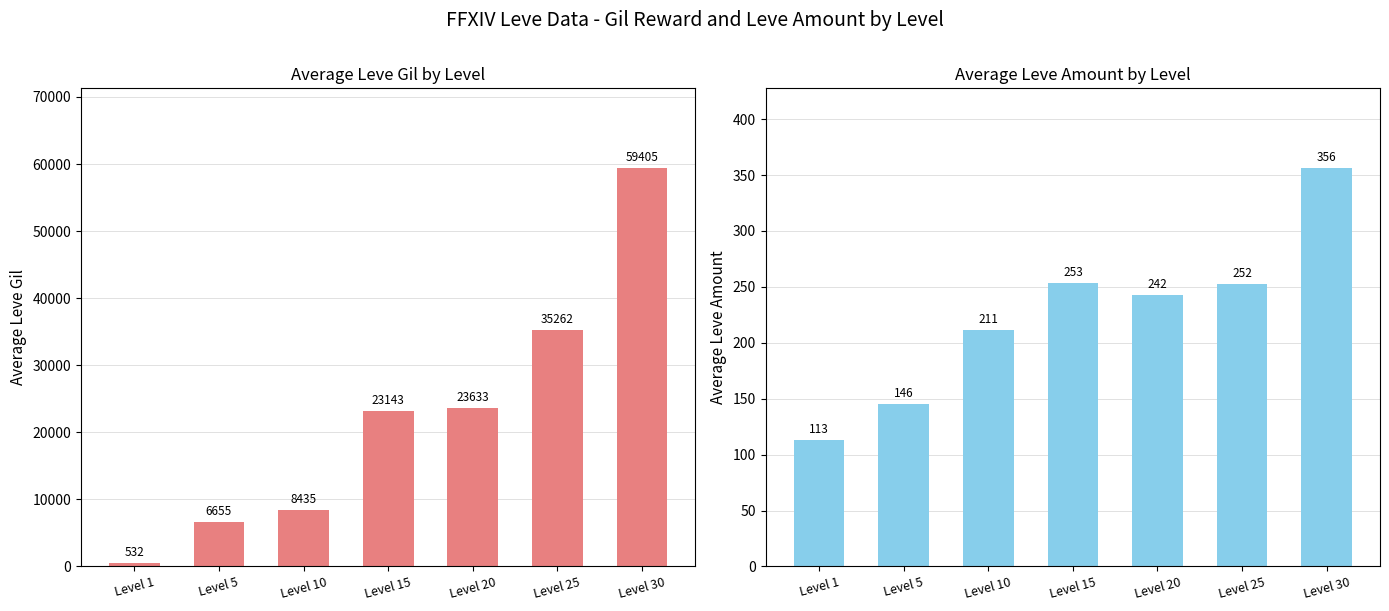

Rank the series by their average value, from lowest to highest.

Avg Leve Amount, Avg Leve Gil